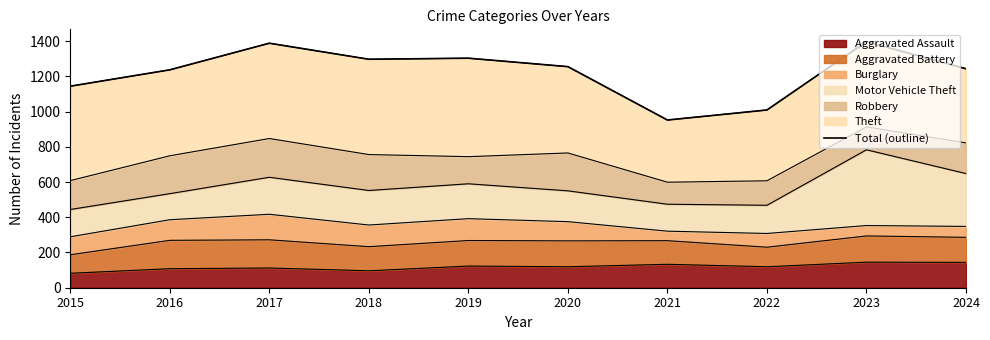

Reading right to left, extract all data points from this chart.

1243	1397	1009	952	1255	1303	1297	1388	1237	1144